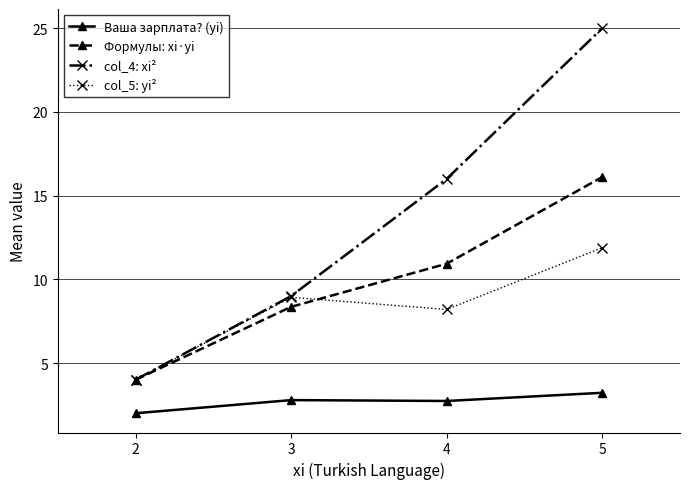

Which series has the largest range (max minus min)?

col_4: xi²